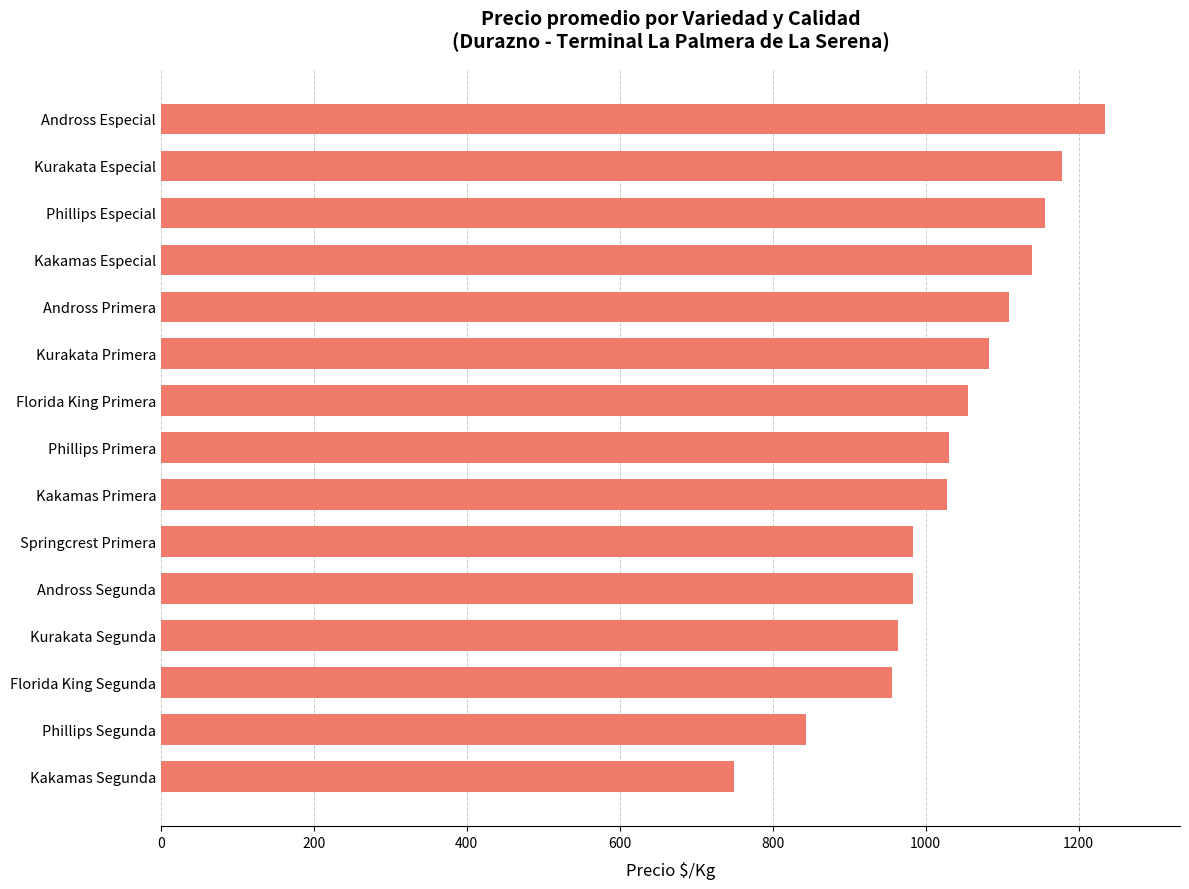

What is the ratio of the value at Phillips Primera to the value at Kurakata Especial?

0.9